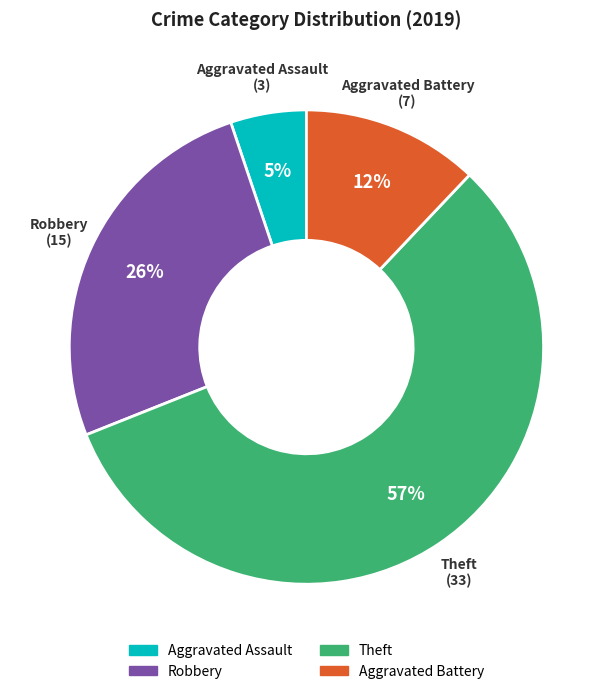

Is Aggravated Battery the majority of the pie?

No